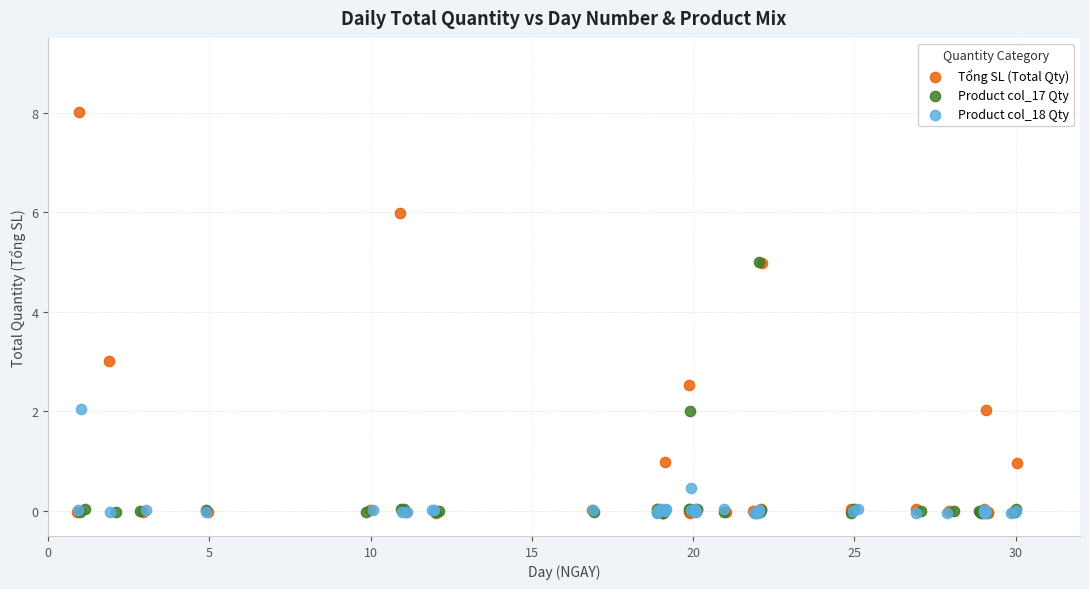

Which series has the largest Y range (max minus min)?

Tổng SL (Total Qty)